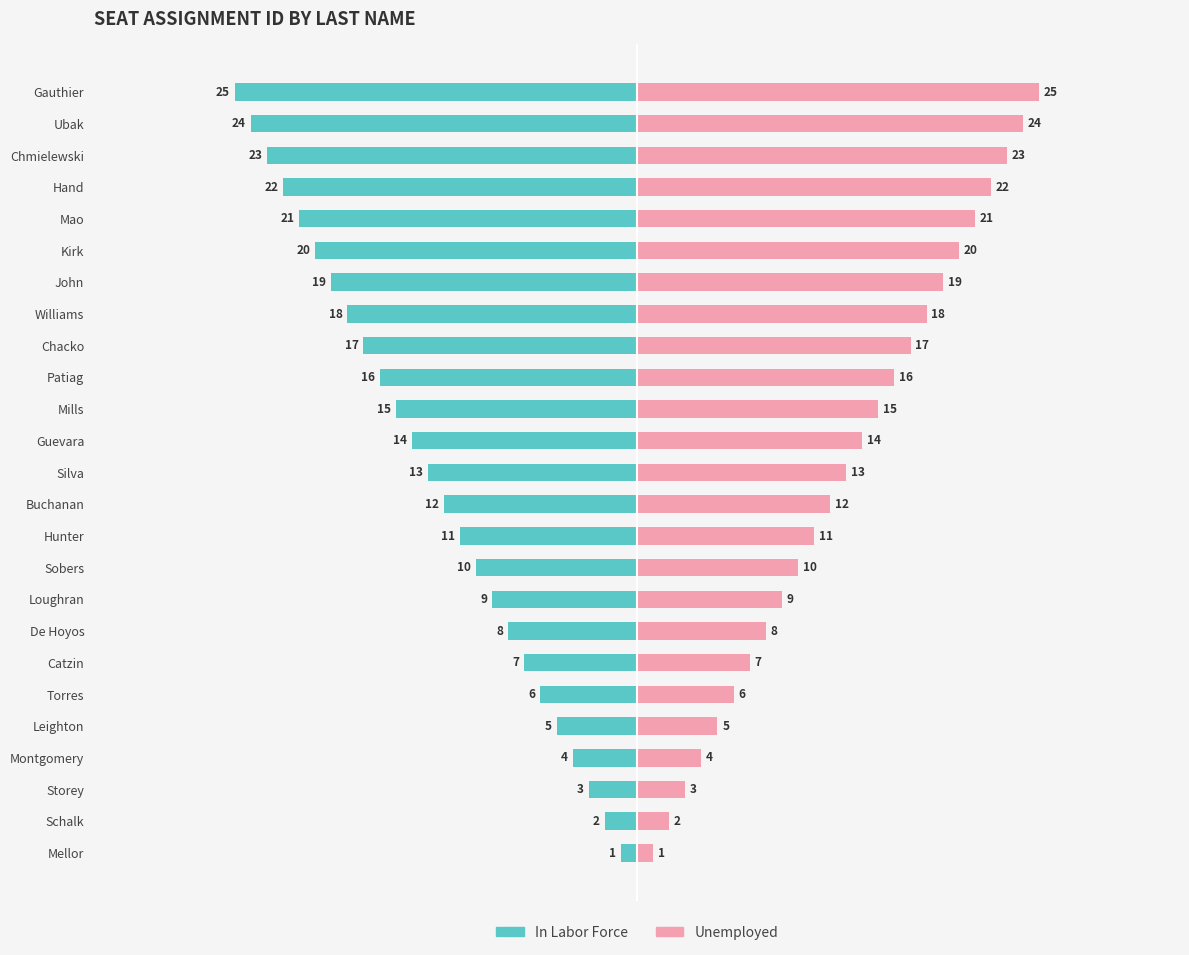

List the series in order of their peak value, highest first.

Unemployed, In Labor Force